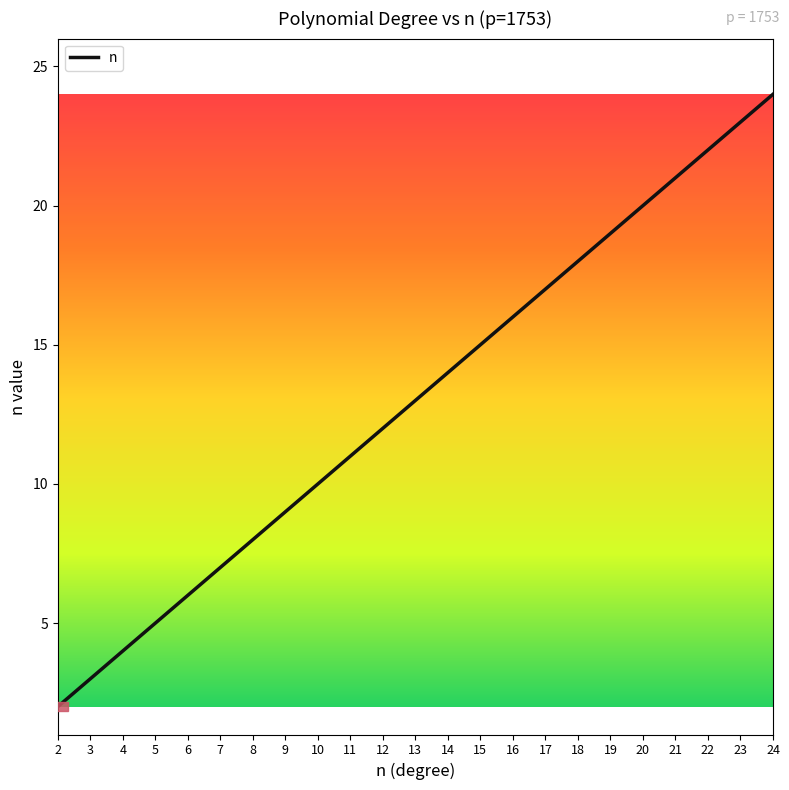

What is the change in value from 10 to 20?

+10